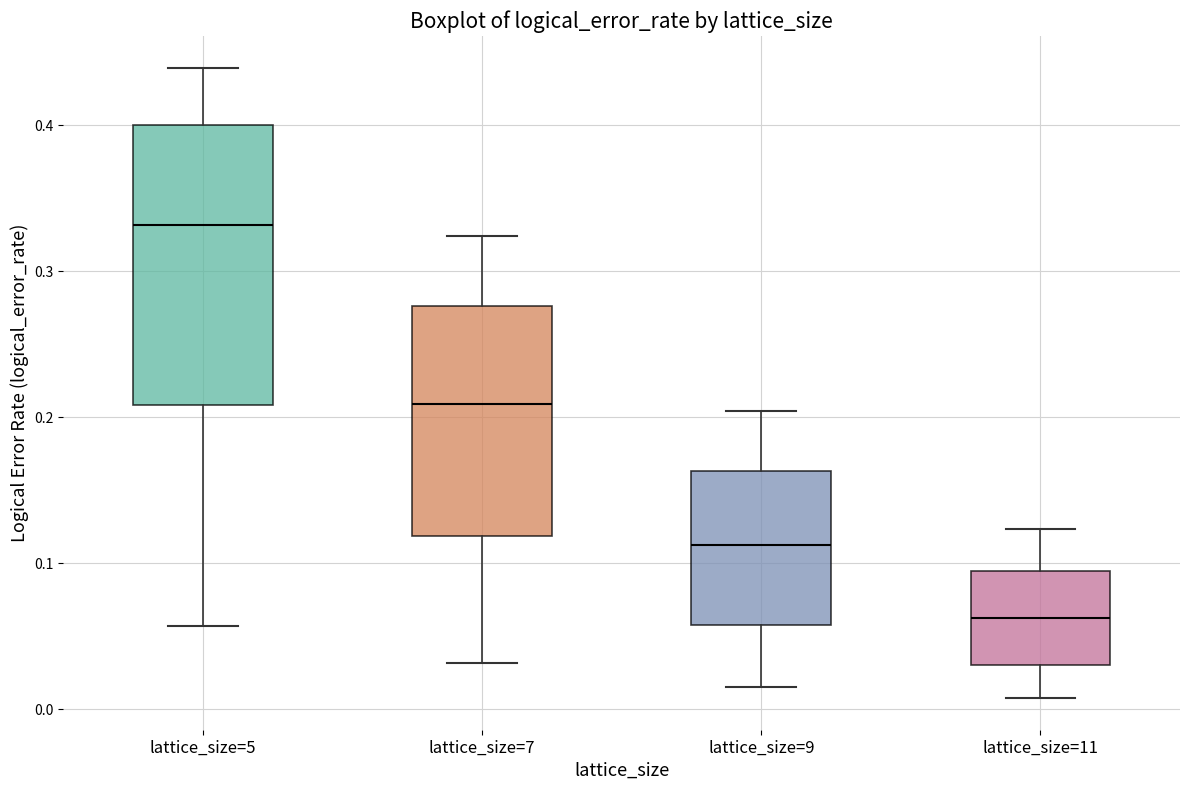

Reading left to right, transcribe this box plot: for each box, give where its median line is, the range the box spans, and where its two whiskers end, as read against the y-axis. The values are not printed on the chart, so give them approximately, as read against the axis.

lattice_size=5: median 0.33, box 0.21 to 0.40, whiskers 0.06 to 0.44
lattice_size=7: median 0.21, box 0.12 to 0.28, whiskers 0.03 to 0.32
lattice_size=9: median 0.11, box 0.06 to 0.16, whiskers 0.02 to 0.20
lattice_size=11: median 0.06, box 0.03 to 0.09, whiskers 0.01 to 0.12